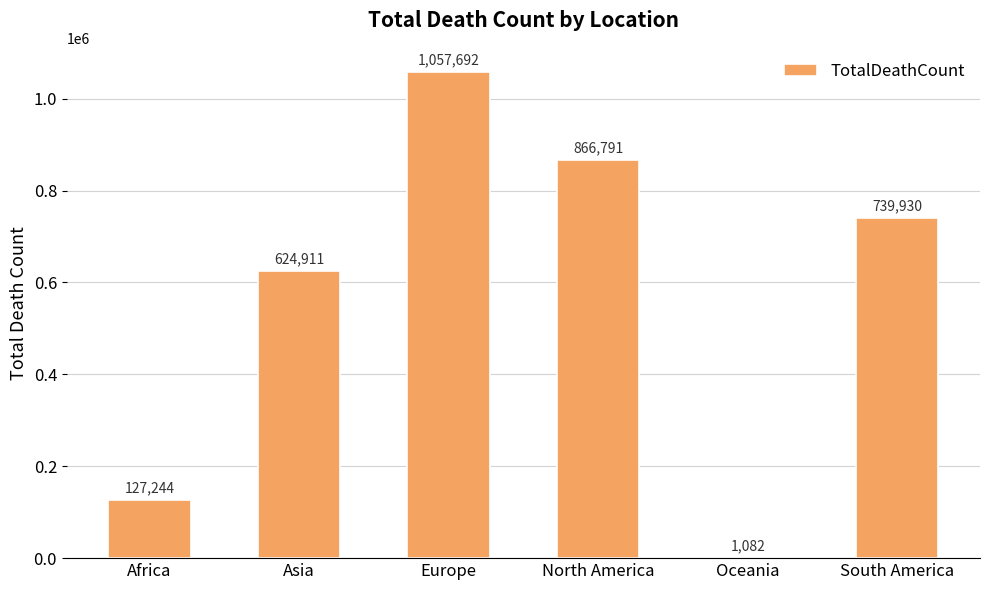

The value at Asia is 297174. True or false?

False